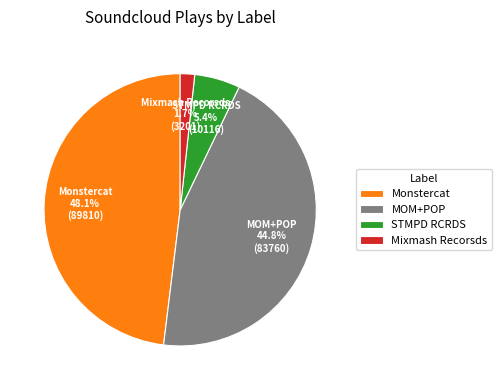

What percentage is the STMPD RCRDS slice, to the nearest percent?

5%